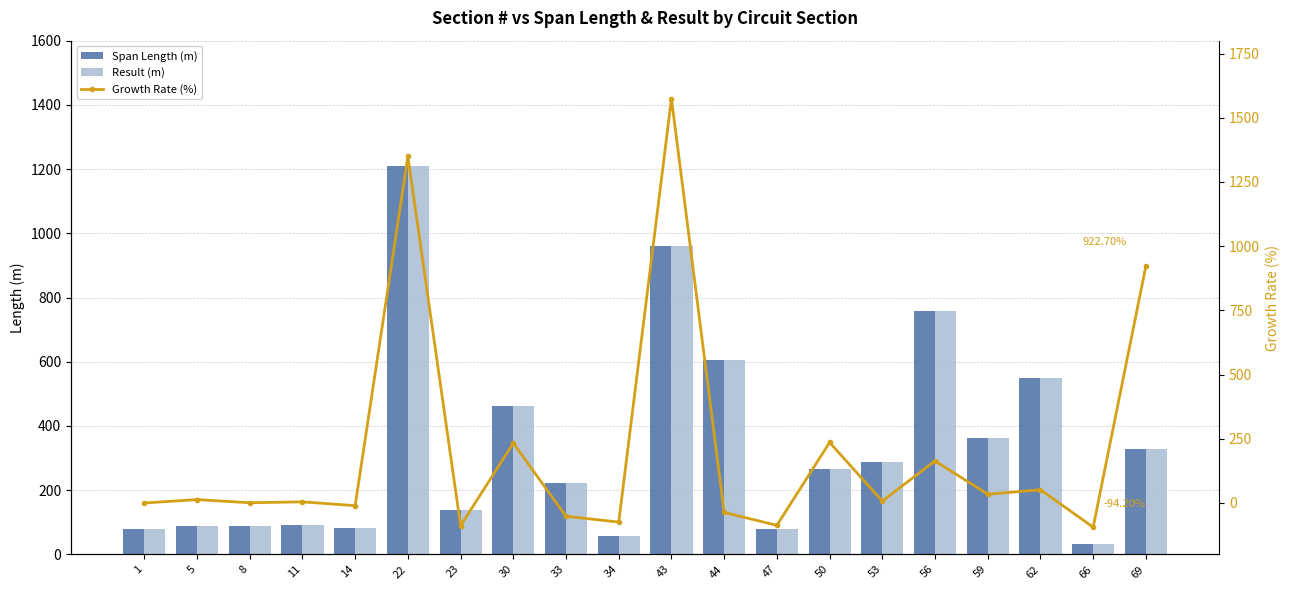

The value of Span Length (m) at 47 is 79.5. True or false?

True